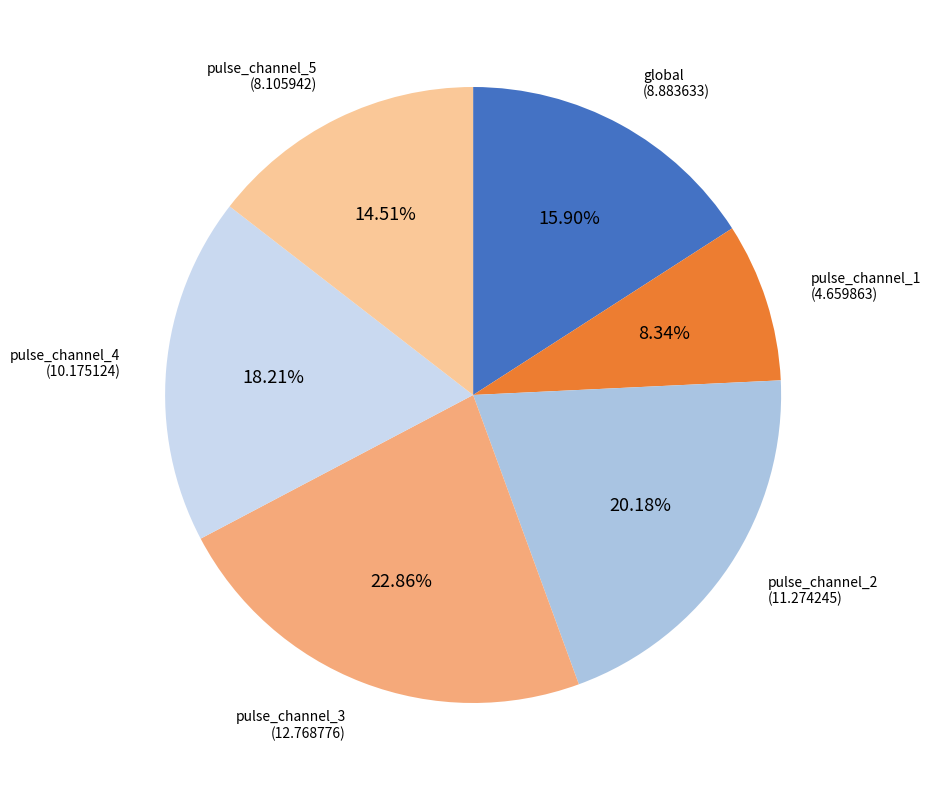

To the nearest percent, what is the average slice percentage?

17%